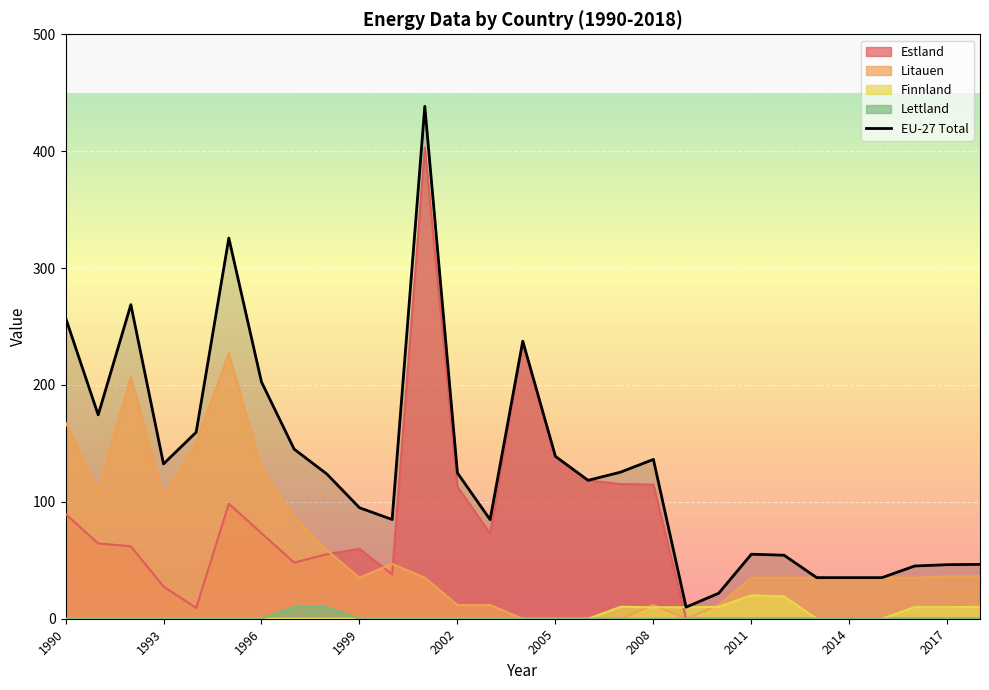

Reading left to right, extract all data points from this chart.

Estland: 1990=89.6	1991=64.4	1992=62.0	1993=27.6	1994=9.2	1995=98.4	1996=73.2	1997=48.0	1998=55.2	1999=59.8	2000=38.0	2001=403.2	2002=113.0	2003=73.1	2004=237.5	2005=138.9	2006=118.4	2007=115.2	2008=114.8	2009=0.0	2010=0.0	2011=0.0	2012=0.0	2013=0.0	2014=0.0	2015=0.0	2016=0.0	2017=0.0	2018=0.0
Litauen: 1990=168.0	1991=110.0	1992=206.7	1993=104.8	1994=150.4	1995=227.3	1996=129.3	1997=87.0	1998=58.6	1999=35.2	2000=46.9	2001=35.2	2002=11.7	2003=11.7	2004=0.0	2005=0.0	2006=0.0	2007=0.0	2008=11.7	2009=0.0	2010=11.7	2011=35.2	2012=35.2	2013=35.2	2014=35.2	2015=35.2	2016=35.2	2017=36.3	2018=36.3
Finnland: 1990=0.0	1991=0.0	1992=0.0	1993=0.0	1994=0.0	1995=0.0	1996=0.0	1997=0.0	1998=0.0	1999=0.0	2000=0.0	2001=0.0	2002=0.0	2003=0.0	2004=0.0	2005=0.0	2006=0.0	2007=10.2	2008=9.7	2009=9.9	2010=10.1	2011=20.0	2012=19.2	2013=0.0	2014=0.0	2015=0.0	2016=9.9	2017=9.9	2018=10.2
Lettland: 1990=0.0	1991=0.0	1992=0.0	1993=0.0	1994=0.0	1995=0.0	1996=0.0	1997=10.1	1998=10.1	1999=0.0	2000=0.0	2001=0.0	2002=0.0	2003=0.0	2004=0.0	2005=0.0	2006=0.0	2007=0.0	2008=0.0	2009=0.0	2010=0.0	2011=0.0	2012=0.0	2013=0.0	2014=0.0	2015=0.0	2016=0.0	2017=0.0	2018=0.0